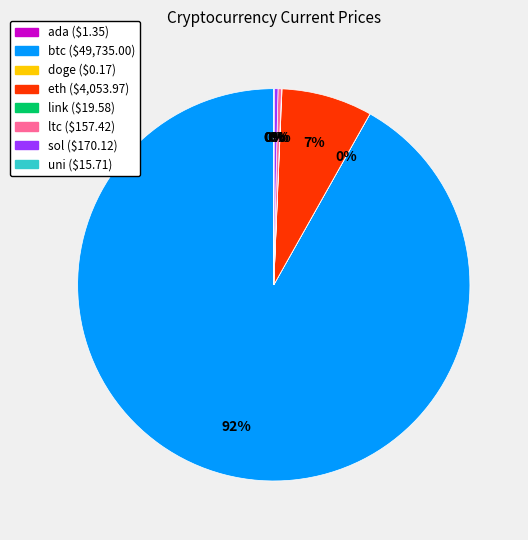

What is the largest slice in the pie chart?

btc